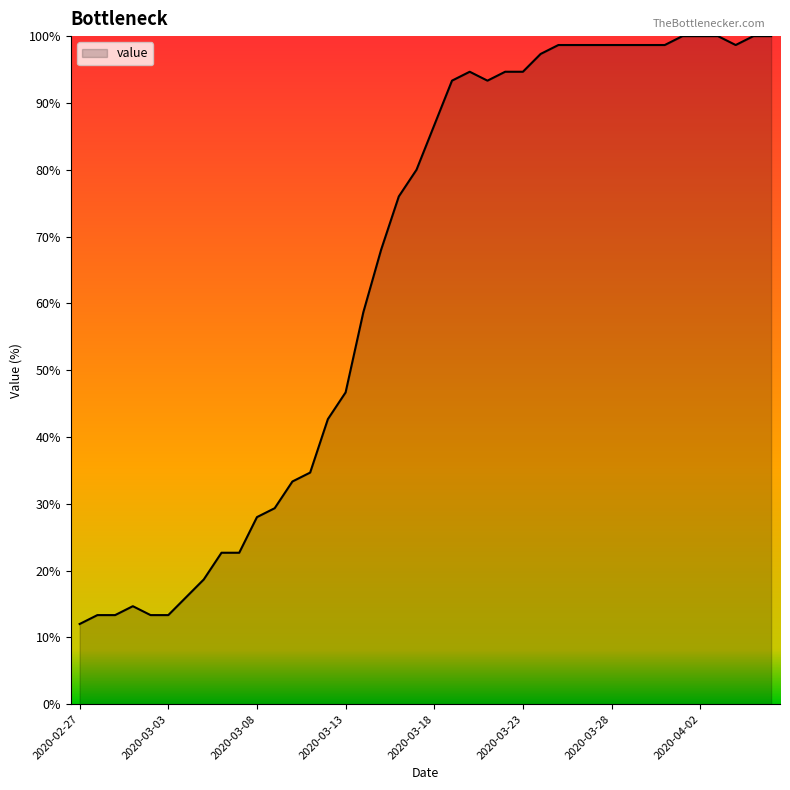

How many lines are shown in the chart?

1